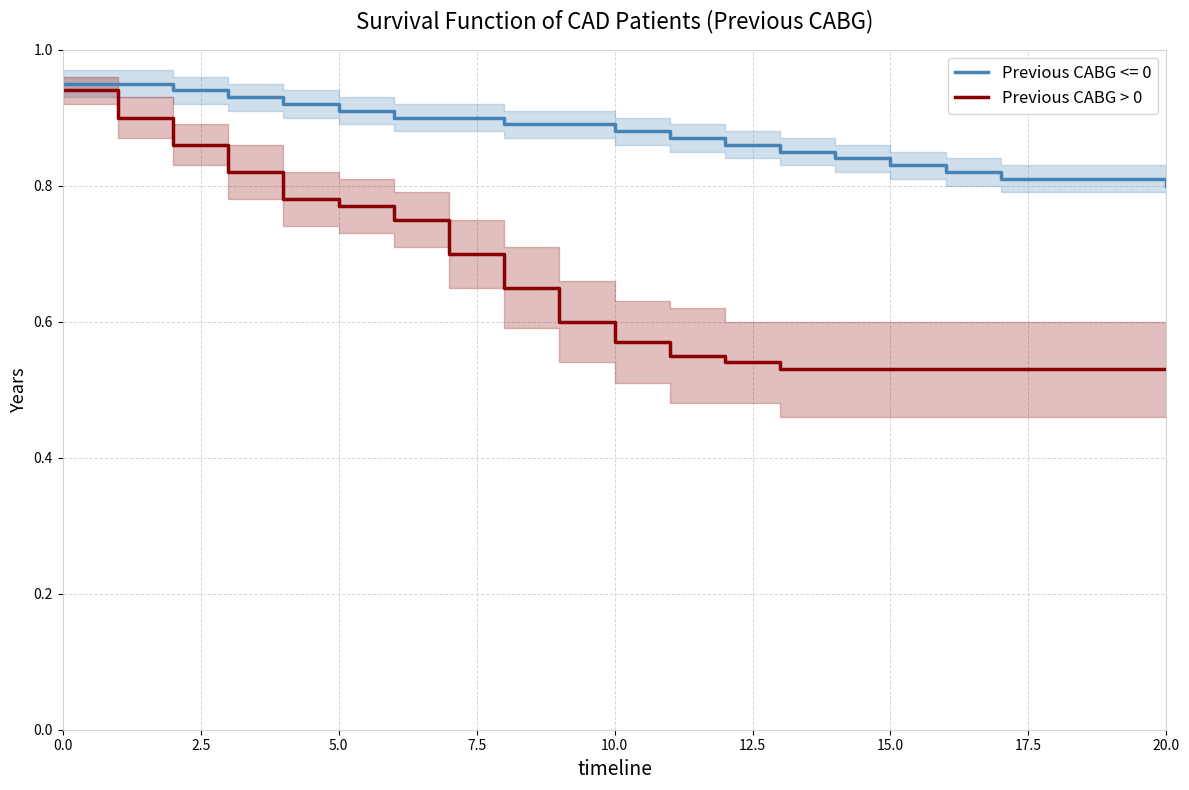

What is the value of the 18th point from the left?

0.5